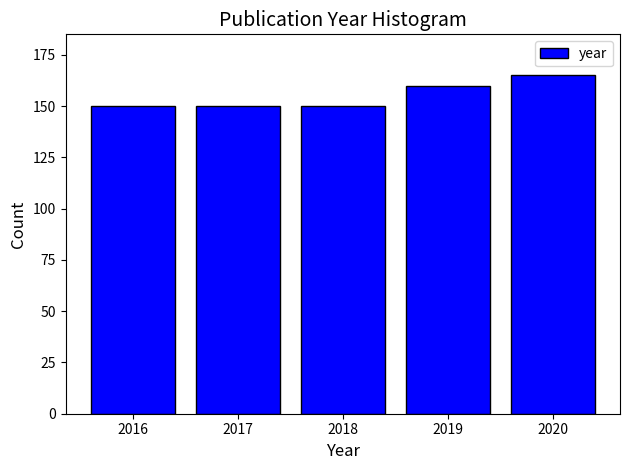

Reading right to left, what are all the values shown in this chart?

165	160	150	150	150